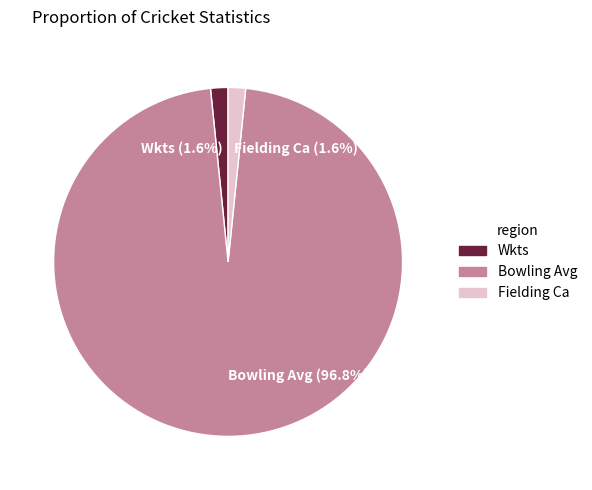

Which slice represents more than half of the pie?

Bowling Avg